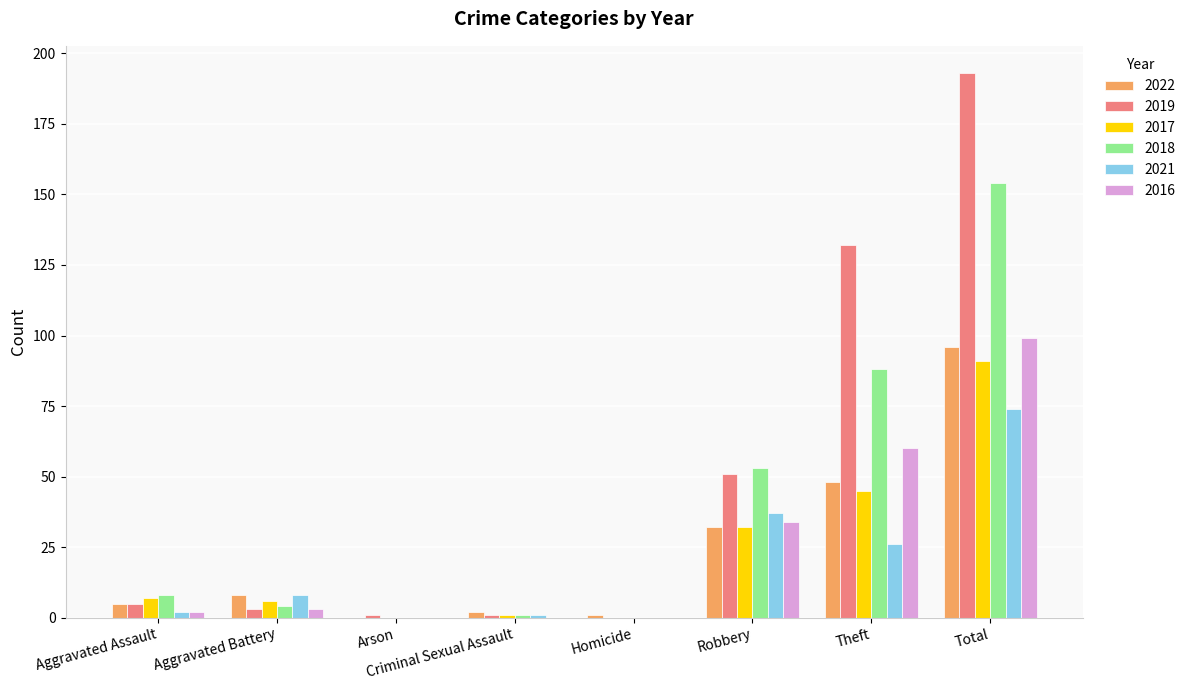

How many series are shown in this chart?

6